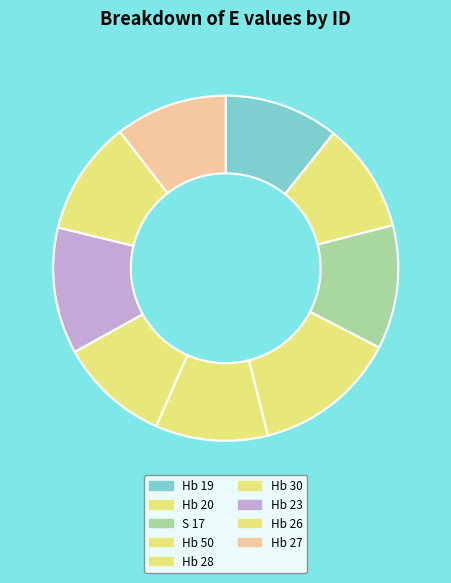

Between Hb 28 and Hb 20, which is larger?

Hb 28